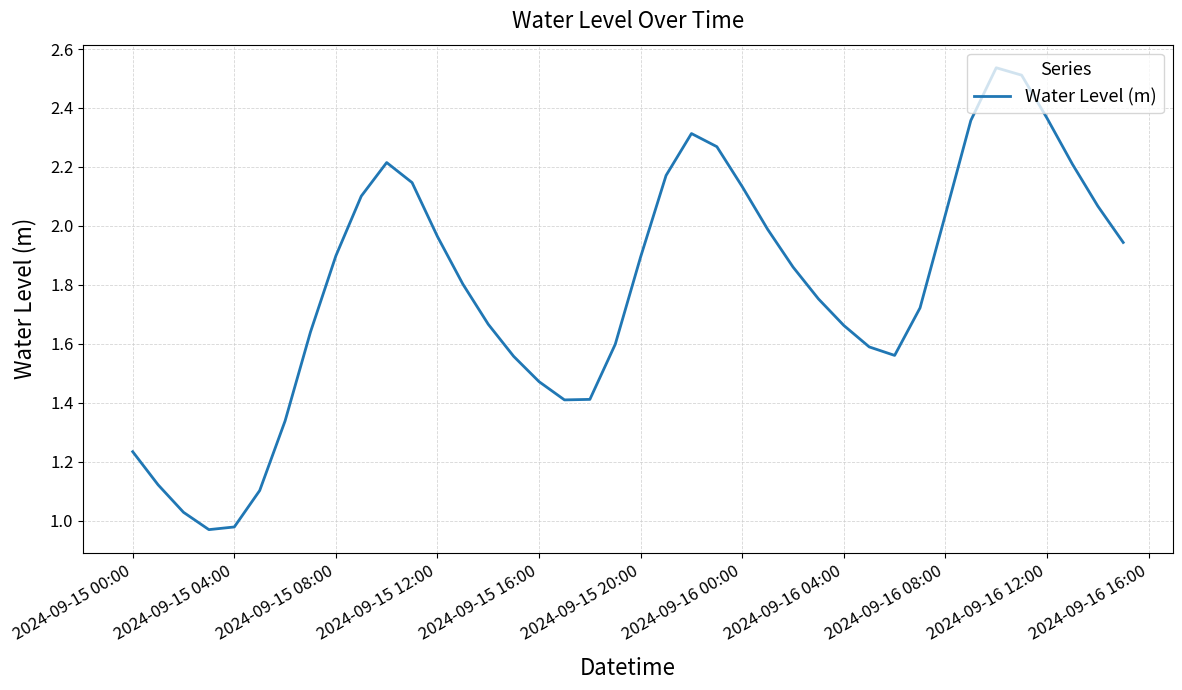

How many lines are shown in the chart?

1